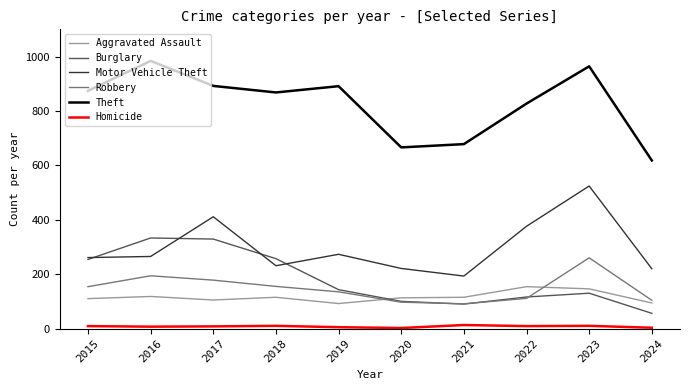

Is the value of Aggravated Assault at 2019 greater than the value of Homicide at 2022?

Yes